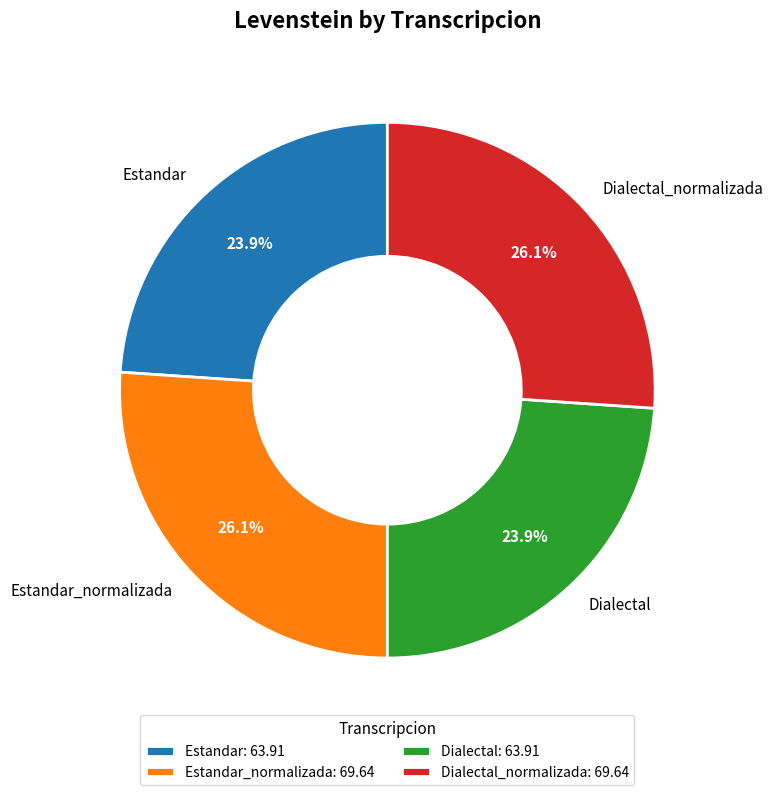

Does Estandar_normalizada represent more than half of the total?

No